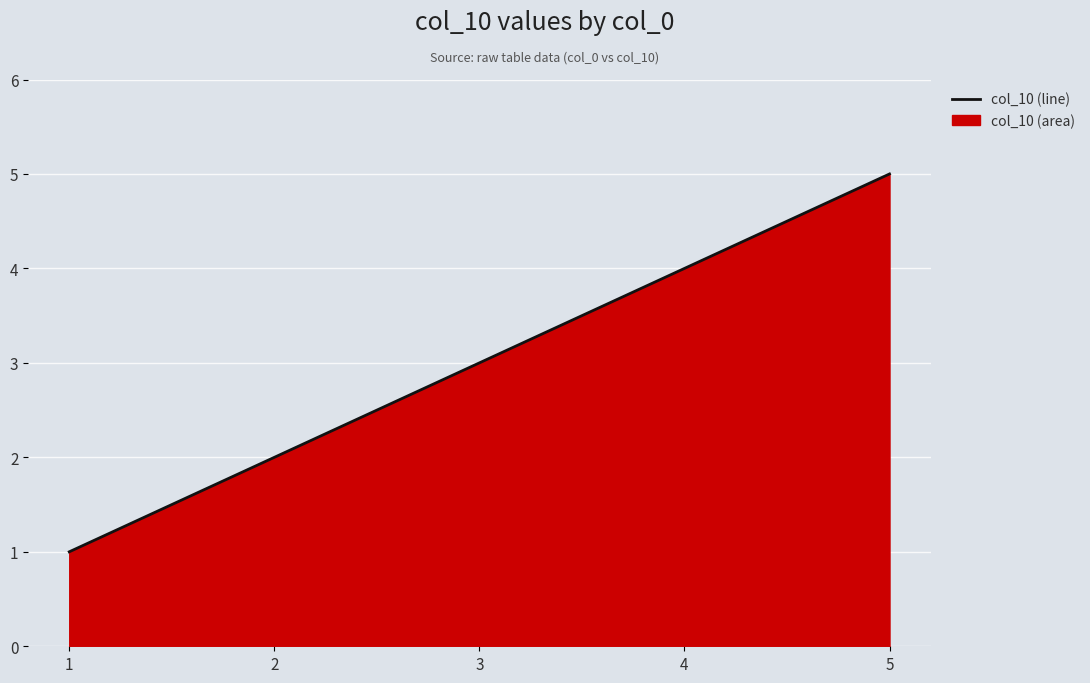

The chart shows a value of 2 at 4. True or false?

False